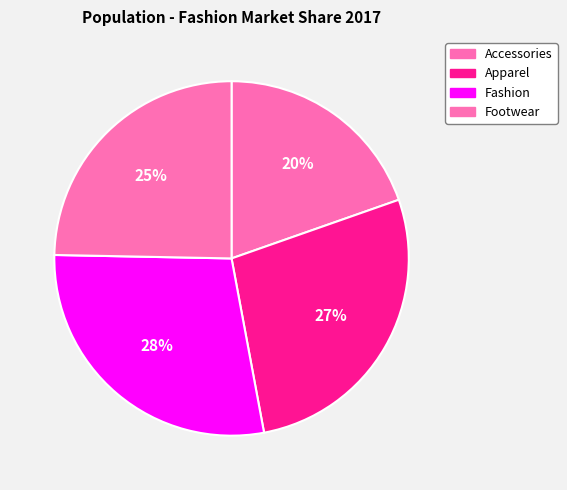

Count the number of slices in the pie.

4